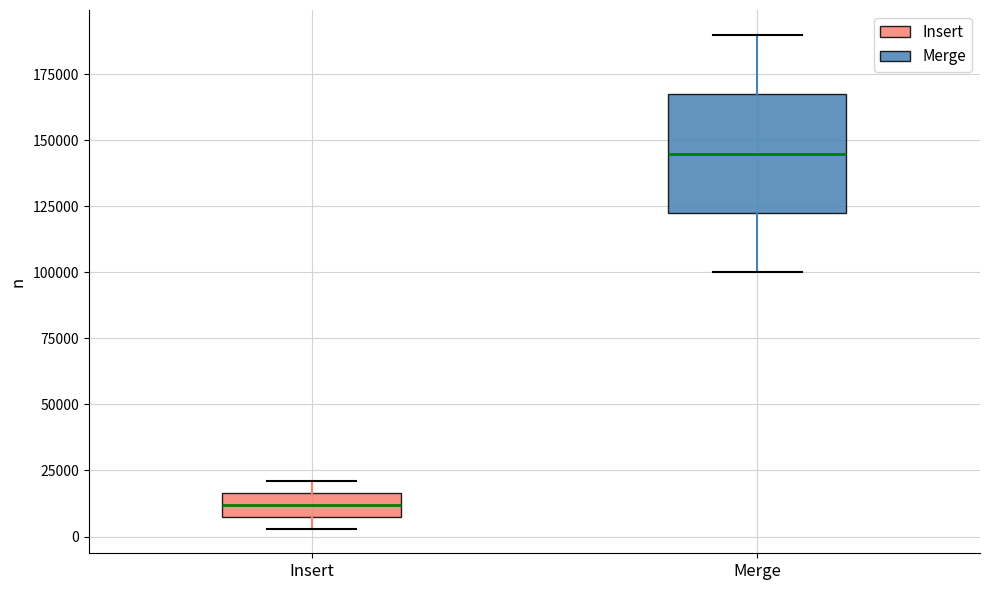

Where is the upper edge of the box for Insert on the y-axis? The values are not printed on the chart, so give them approximately, as read against the axis.

15000